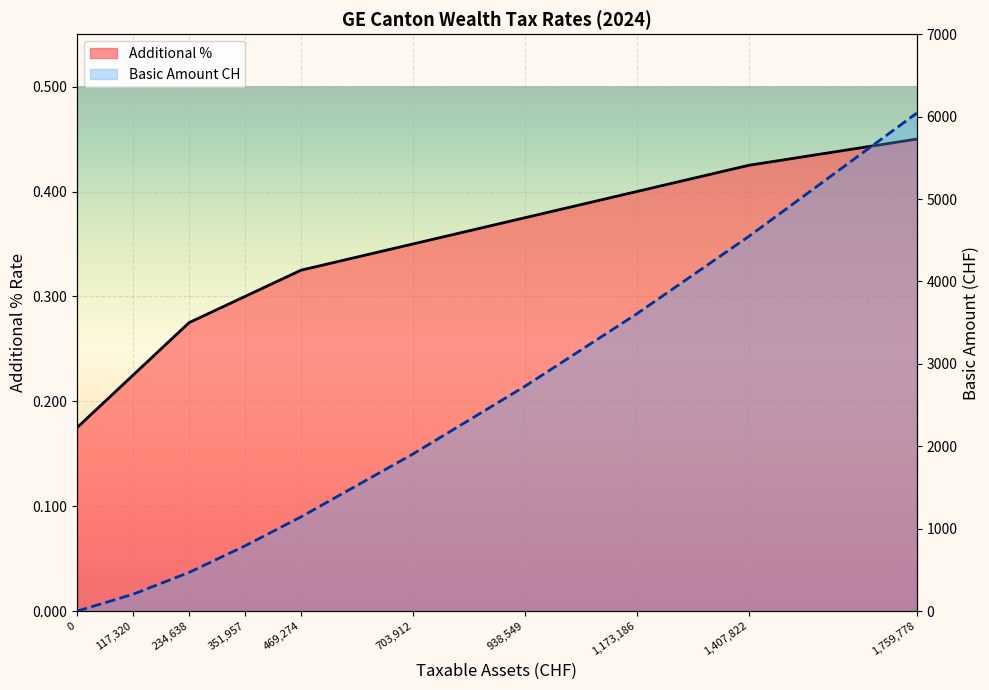

What is the sum of all Basic amount CH values?

21439.9